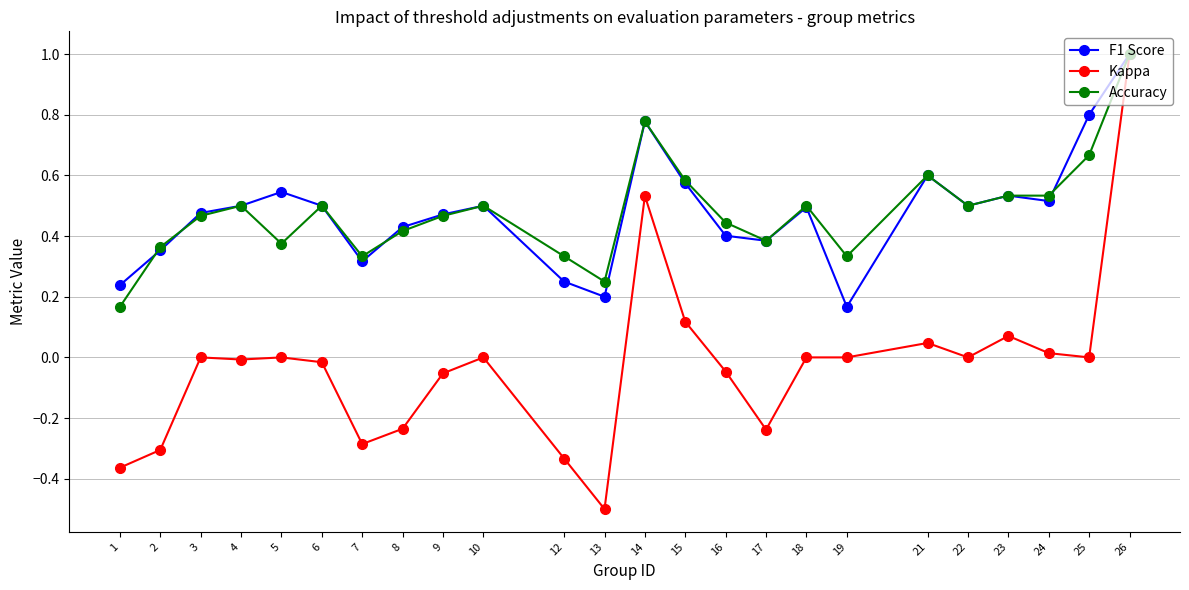

Between 2 and 13, which series saw the biggest shift?

Kappa